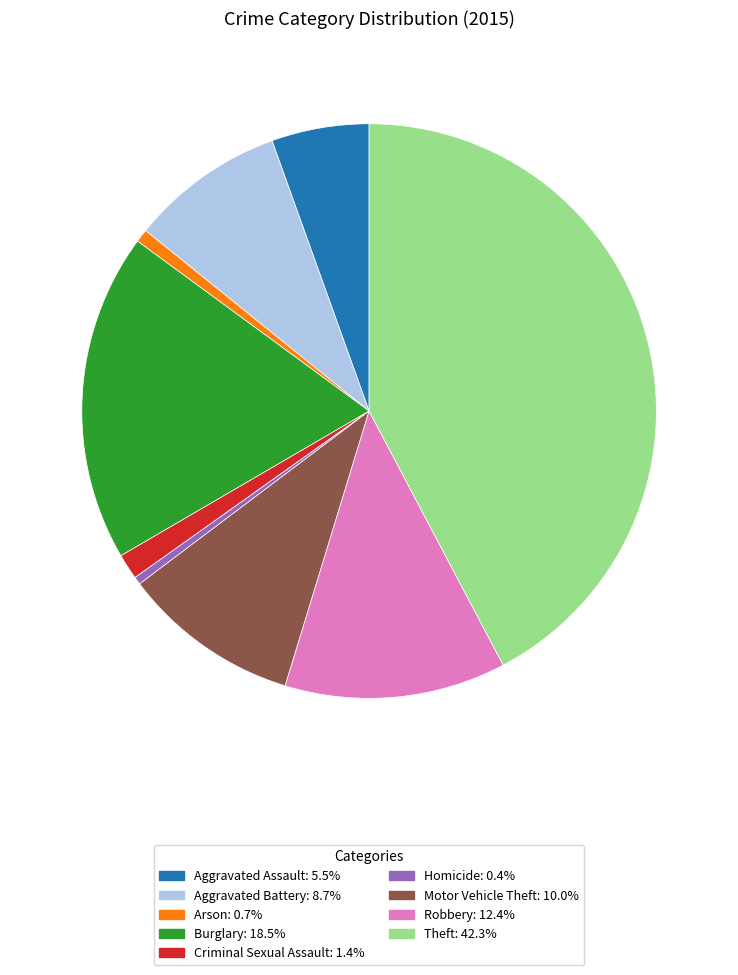

Approximately how many times larger is the value at Robbery compared to Aggravated Assault?

2.3